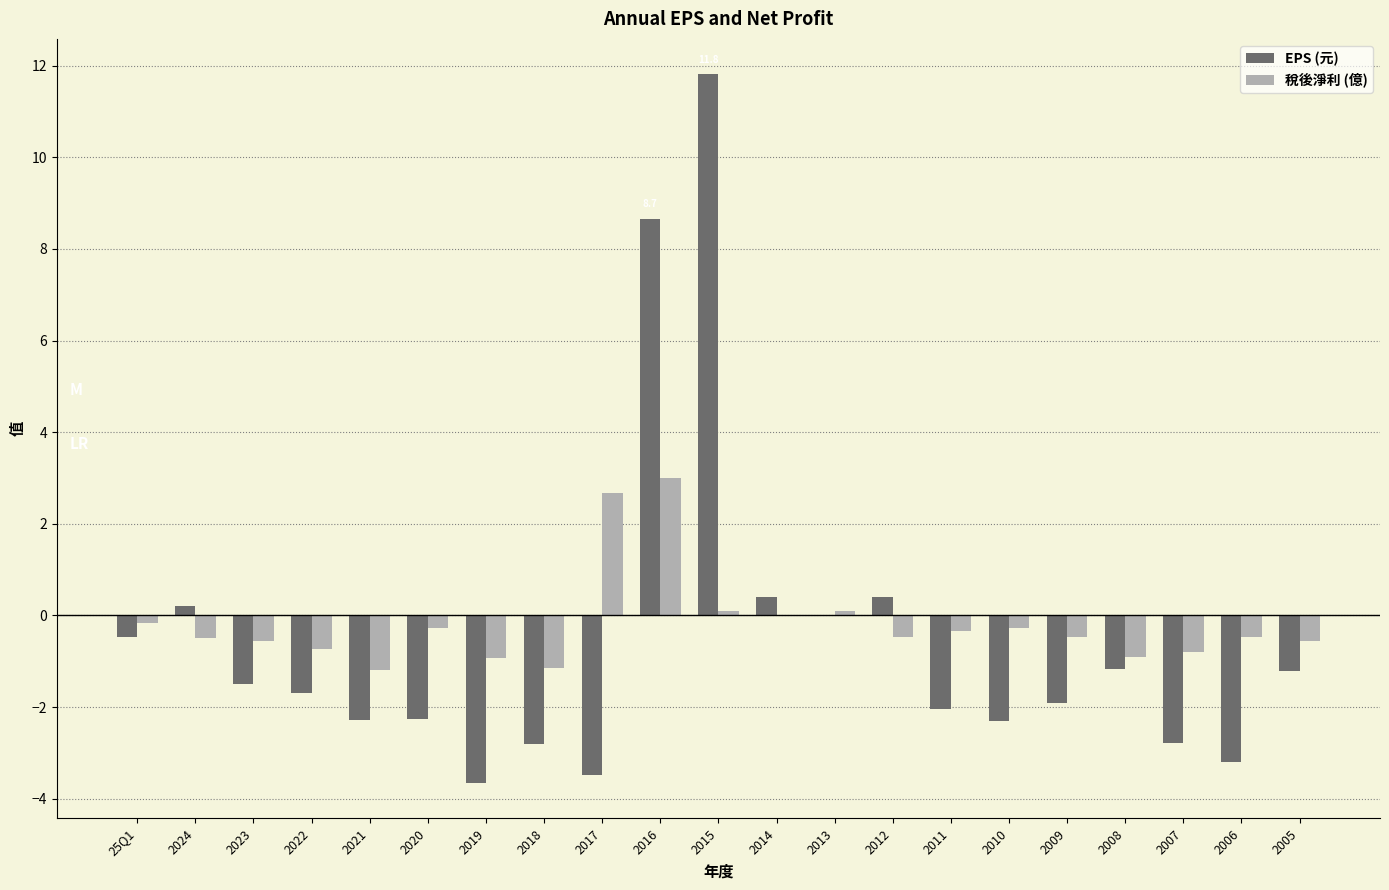

How many groups of bars are there?

21